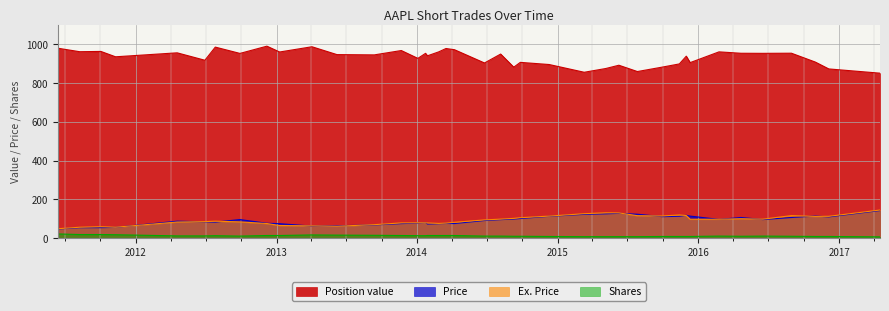

At which category does Shares reach its first local peak?

2012-07-26